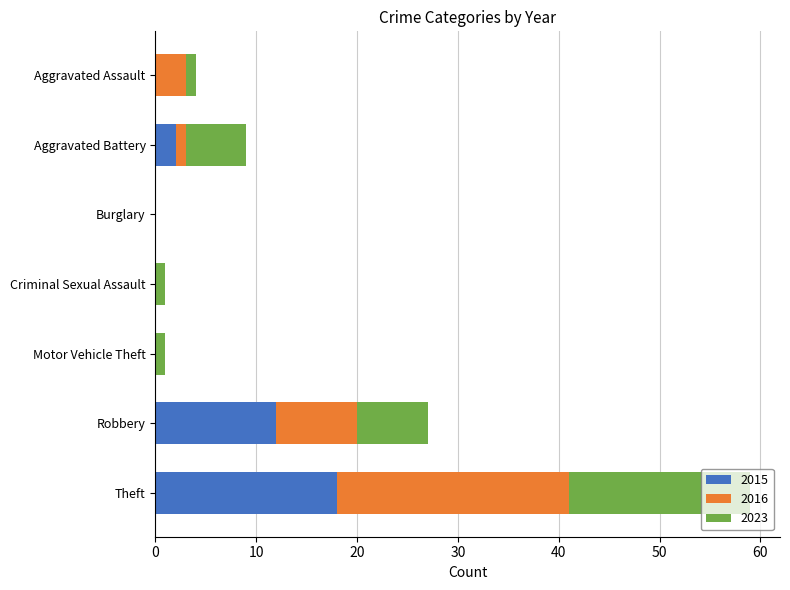

Where is 2015 nearest to the value 9?

Robbery